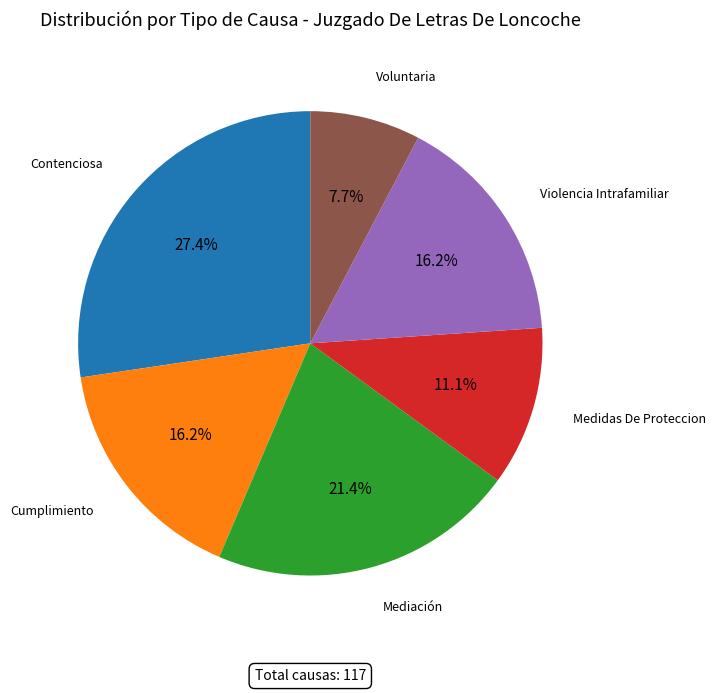

Count the number of slices in the pie.

6